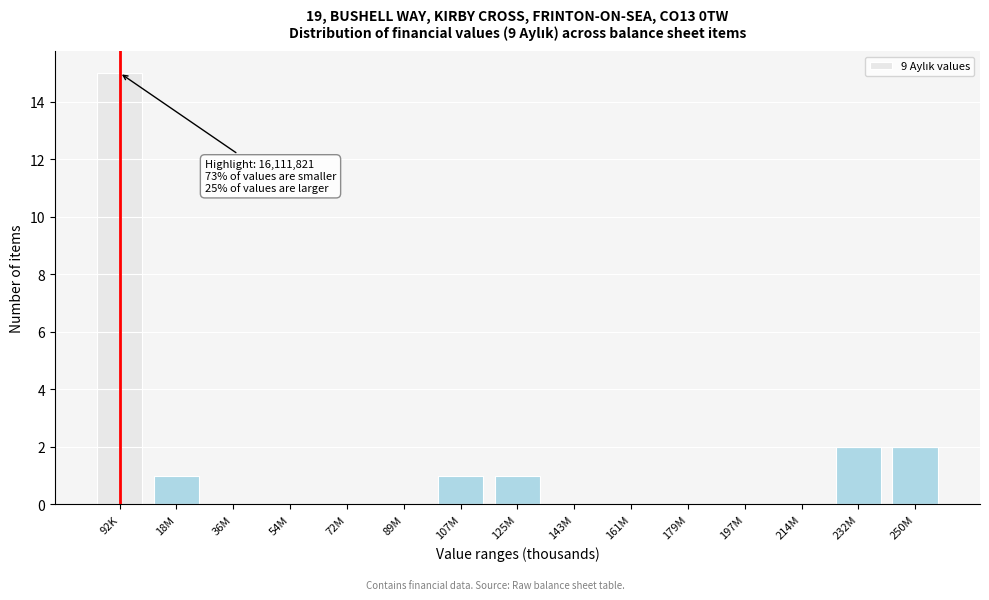

Reading left to right, list all the values displayed in this chart.

92K=15	18M=1	36M=0	54M=0	72M=0	89M=0	107M=1	125M=1	143M=0	161M=0	179M=0	197M=0	214M=0	232M=2	250M=2